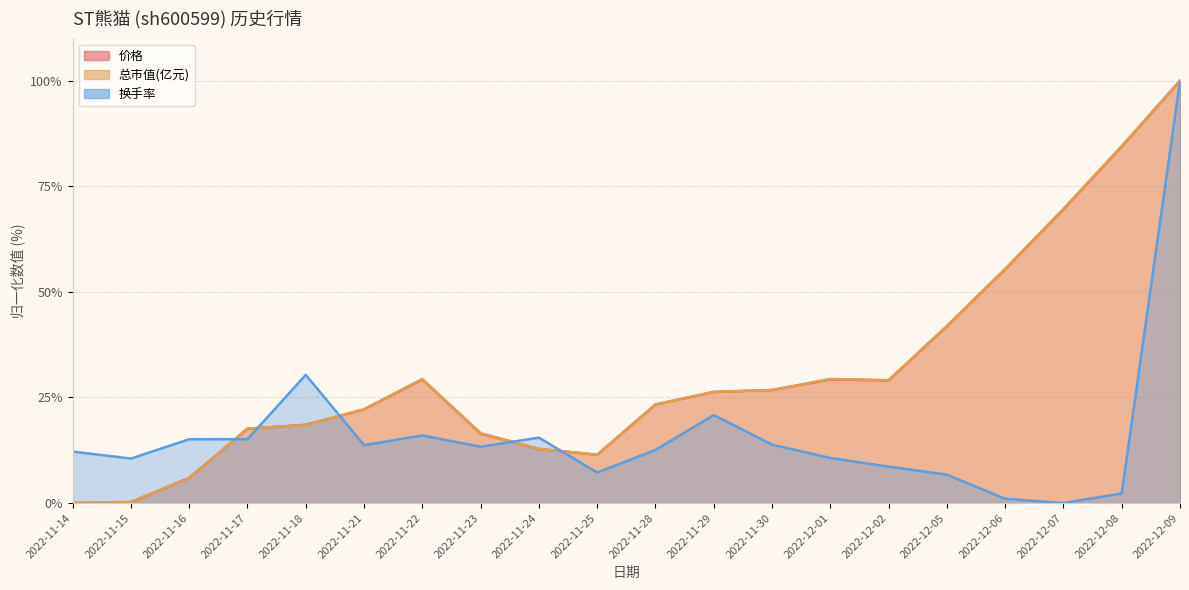

Reading left to right, extract all data points from this chart.

价格: 2022-11-14=0.0	2022-11-15=0.2	2022-11-16=5.9	2022-11-17=17.6	2022-11-18=18.5	2022-11-21=22.2	2022-11-22=29.3	2022-11-23=16.5	2022-11-24=12.8	2022-11-25=11.4	2022-11-28=23.3	2022-11-29=26.3	2022-11-30=26.8	2022-12-01=29.3	2022-12-02=29.1	2022-12-05=41.9	2022-12-06=55.4	2022-12-07=69.6	2022-12-08=84.4	2022-12-09=100.0
总市值(亿元): 2022-11-14=0.0	2022-11-15=0.3	2022-11-16=5.9	2022-11-17=17.7	2022-11-18=18.5	2022-11-21=22.2	2022-11-22=29.4	2022-11-23=16.6	2022-11-24=12.8	2022-11-25=11.4	2022-11-28=23.3	2022-11-29=26.3	2022-11-30=26.8	2022-12-01=29.4	2022-12-02=29.1	2022-12-05=41.9	2022-12-06=55.4	2022-12-07=69.7	2022-12-08=84.6	2022-12-09=100.0
换手率: 2022-11-14=12.2	2022-11-15=10.5	2022-11-16=15.1	2022-11-17=15.1	2022-11-18=30.4	2022-11-21=13.7	2022-11-22=16.0	2022-11-23=13.3	2022-11-24=15.5	2022-11-25=7.2	2022-11-28=12.6	2022-11-29=20.8	2022-11-30=13.9	2022-12-01=10.7	2022-12-02=8.6	2022-12-05=6.7	2022-12-06=1.0	2022-12-07=0.0	2022-12-08=2.3	2022-12-09=100.0